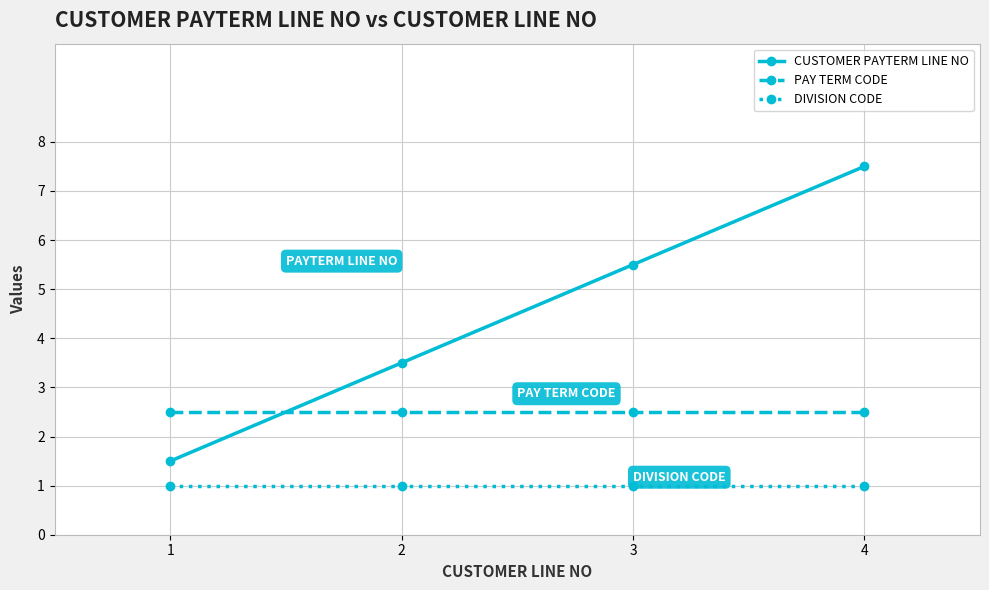

Rank the series by their average value, from lowest to highest.

DIVISION CODE, PAY TERM CODE, CUSTOMER PAYTERM LINE NO